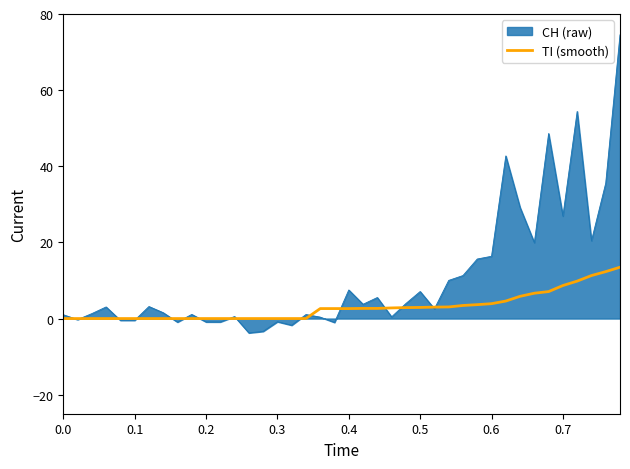

List the series in order of their peak value, highest first.

CH (raw), TI (smooth)